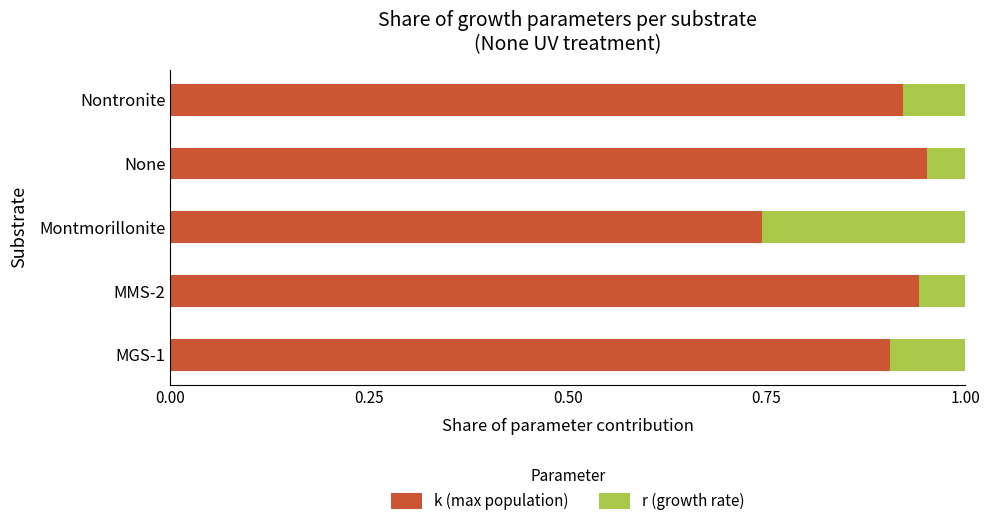

At which label is k (max population) closest to 0?

Montmorillonite